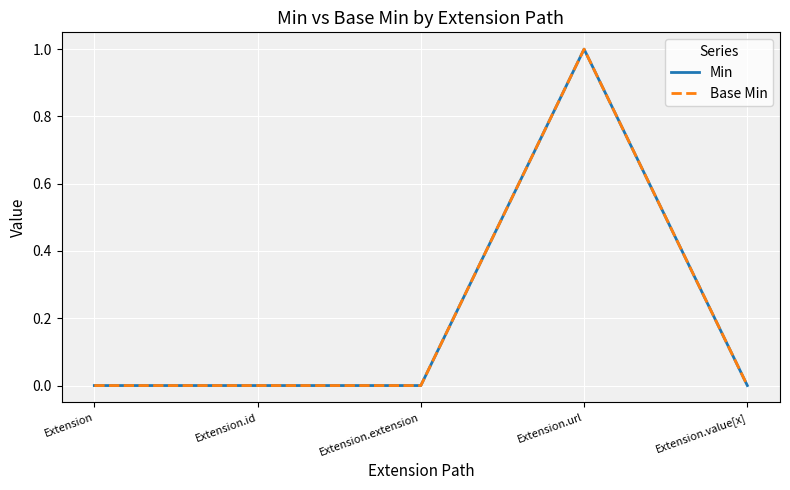

Reading left to right, what are all the values shown in this chart?

Min: Extension=0	Extension.id=0	Extension.extension=0	Extension.url=1	Extension.value[x]=0
Base Min: Extension=0	Extension.id=0	Extension.extension=0	Extension.url=1	Extension.value[x]=0